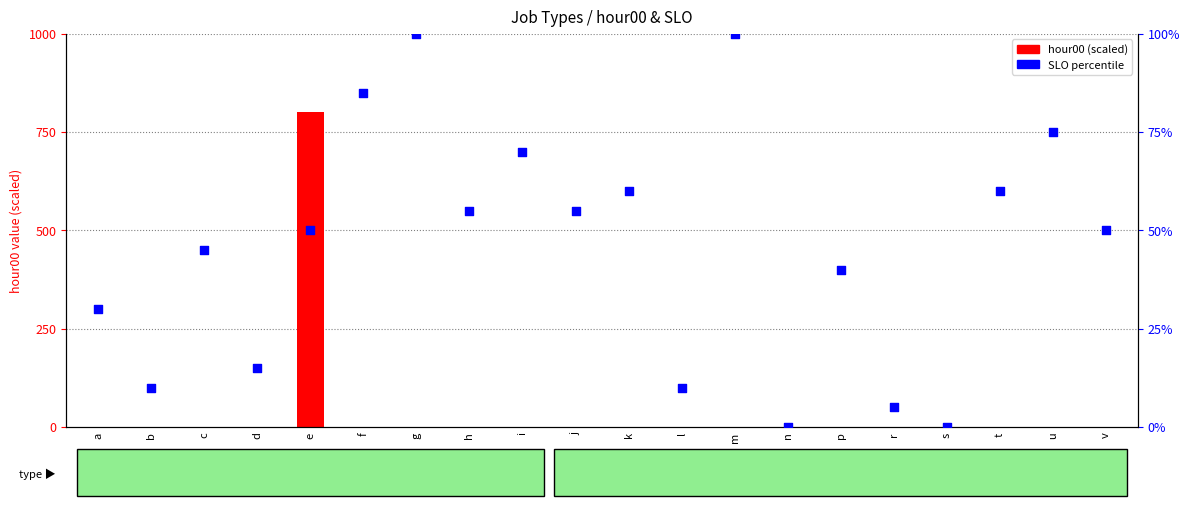

Which series reaches the minimum Y coordinate?

SLO %